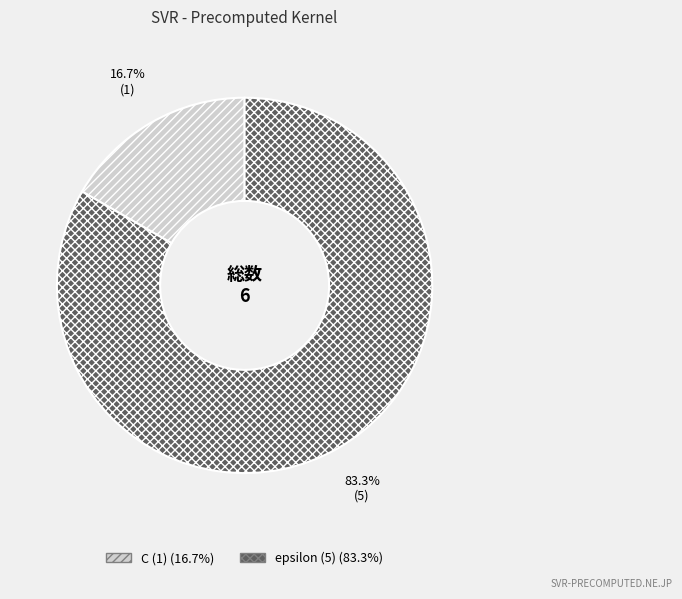

What percentage is the C slice, to the nearest percent?

17%